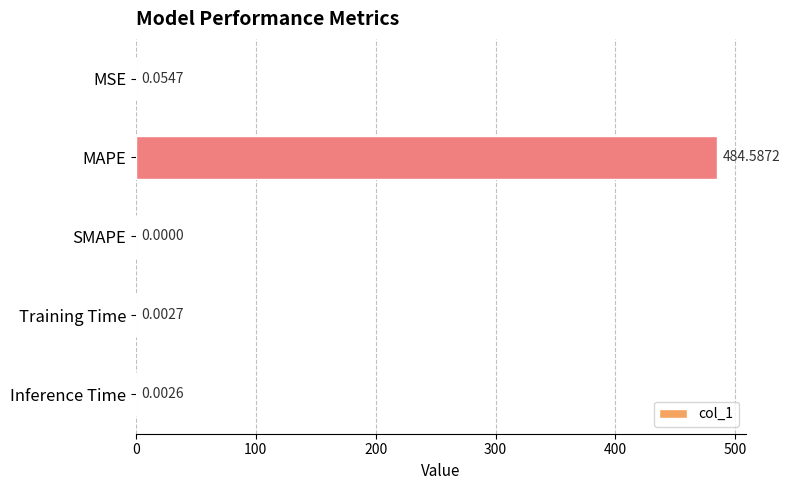

Where is the data nearest to the value 242?

MSE